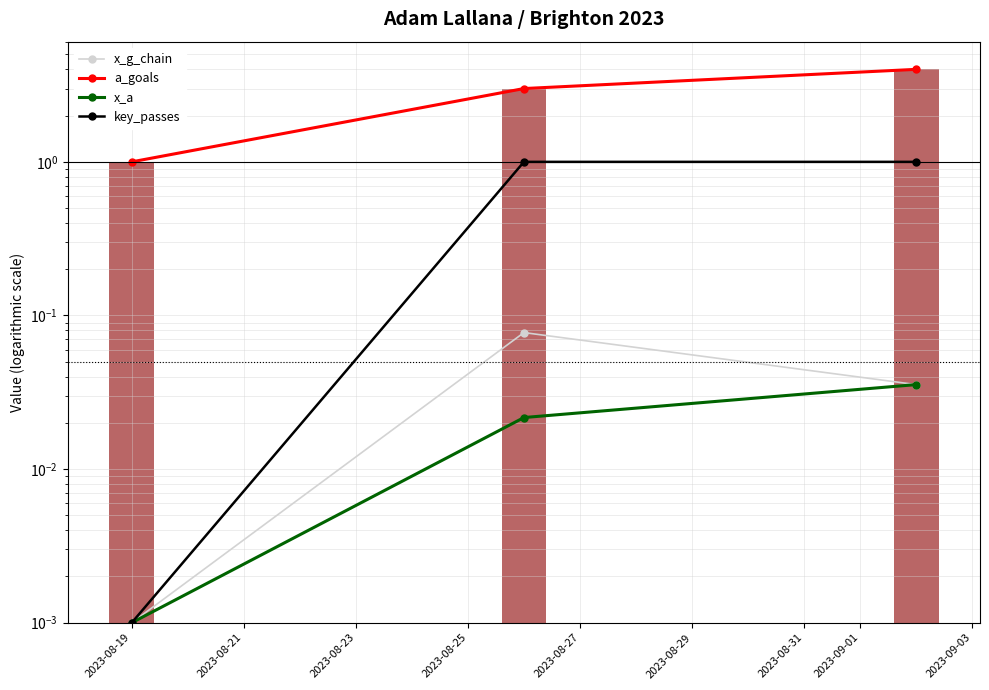

The a_goals (bars) series shows 1.4 at 2023-08-19. True or false?

False